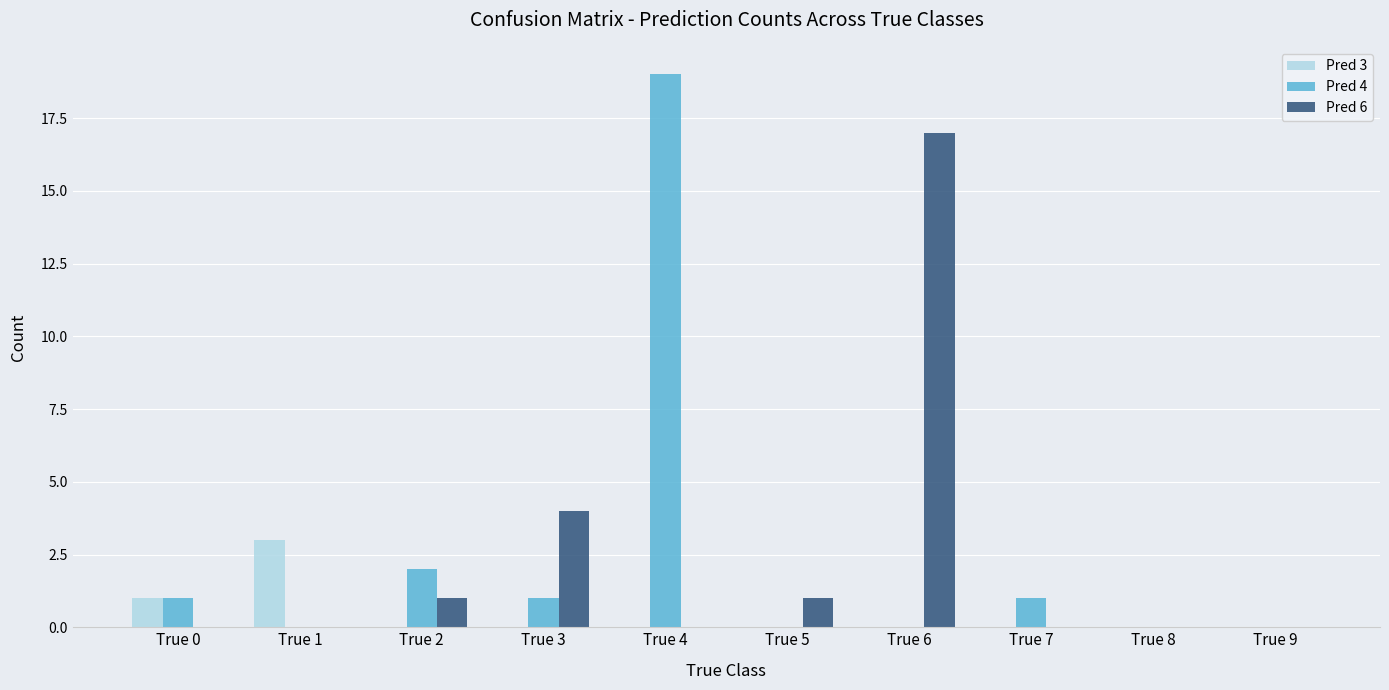

How many data points does each series have?

10